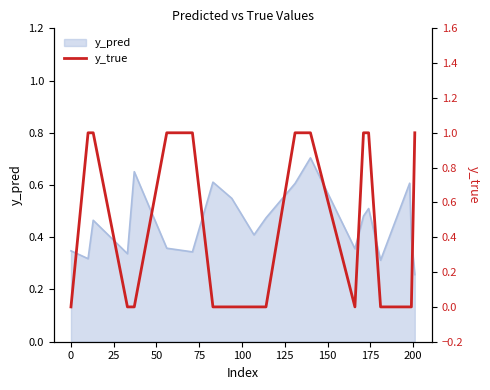

What position from the right is 175?

12